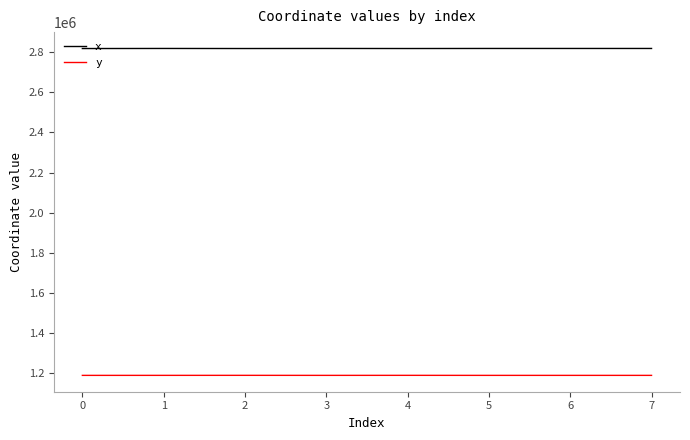

List the series in order of their peak value, lowest first.

y, x